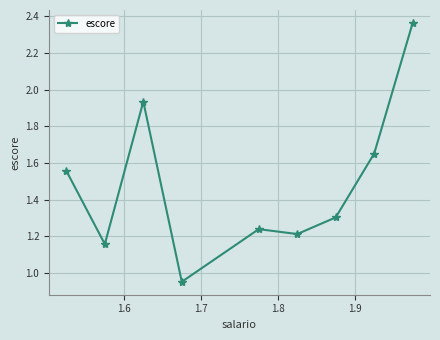

True or false: there are more than 0 points higher than both neighbors.

True